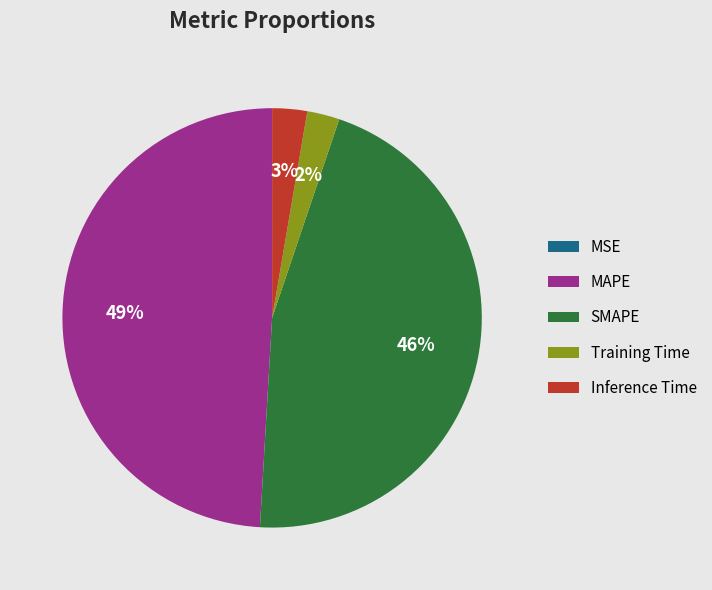

Which slice is the largest?

MAPE